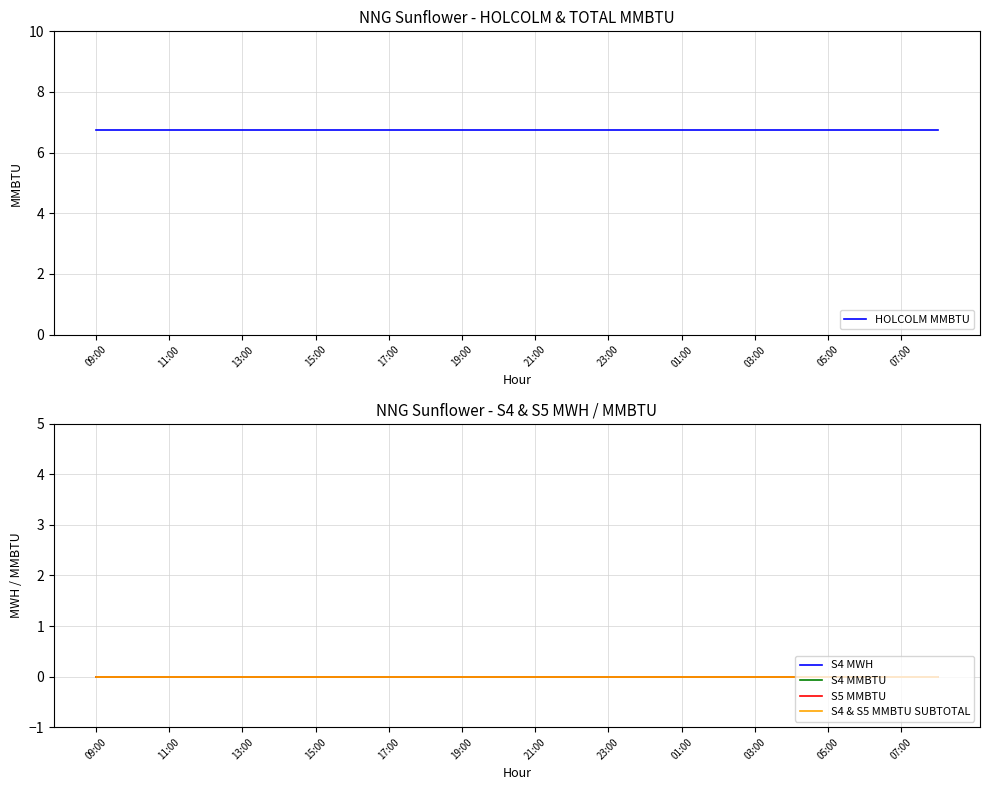

Reading right to left, extract all data points from this chart.

HOLCOLM MMBTU: 6.8	6.8	6.8	6.8	6.8	6.8	6.8	6.8	6.8	6.8	6.8	6.8	6.8	6.8	6.8	6.8	6.8	6.8	6.8	6.8	6.8	6.8	6.8	6.8
S4 MWH: 0.0	0.0	0.0	0.0	0.0	0.0	0.0	0.0	0.0	0.0	0.0	0.0	0.0	0.0	0.0	0.0	0.0	0.0	0.0	0.0	0.0	0.0	0.0	0.0
S4 MMBTU: 0.0	0.0	0.0	0.0	0.0	0.0	0.0	0.0	0.0	0.0	0.0	0.0	0.0	0.0	0.0	0.0	0.0	0.0	0.0	0.0	0.0	0.0	0.0	0.0
S5 MMBTU: 0.0	0.0	0.0	0.0	0.0	0.0	0.0	0.0	0.0	0.0	0.0	0.0	0.0	0.0	0.0	0.0	0.0	0.0	0.0	0.0	0.0	0.0	0.0	0.0
S4 & S5 MMBTU SUBTOTAL: 0.0	0.0	0.0	0.0	0.0	0.0	0.0	0.0	0.0	0.0	0.0	0.0	0.0	0.0	0.0	0.0	0.0	0.0	0.0	0.0	0.0	0.0	0.0	0.0